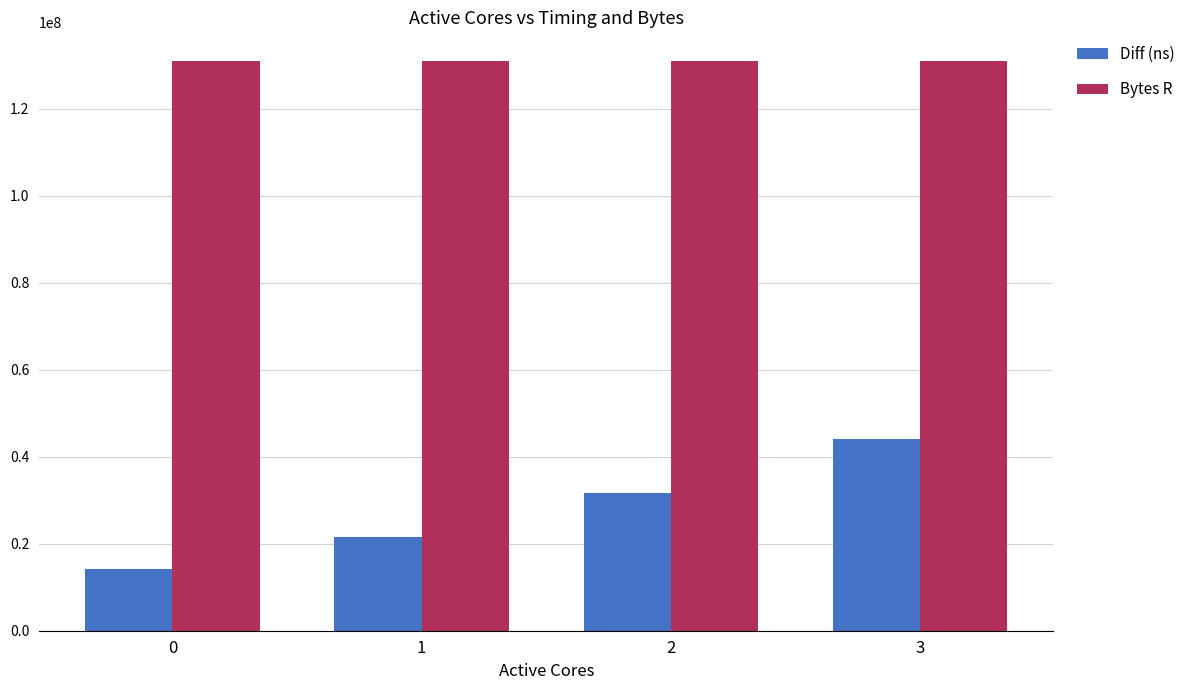

Which series has the widest spread of values?

Diff (ns)